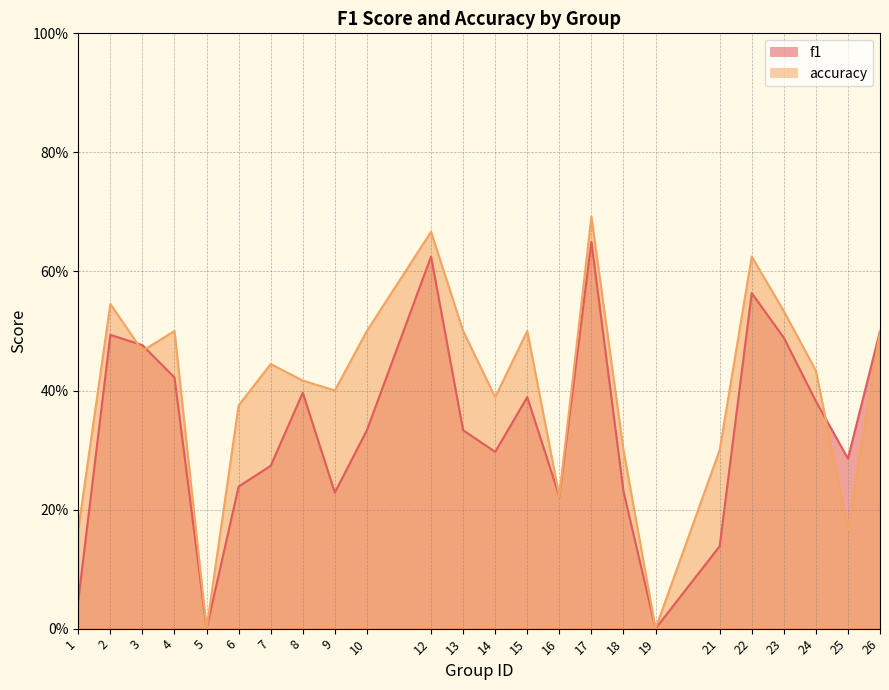

Reading left to right, extract all data points from this chart.

f1: 0.0	0.5	0.5	0.4	0.0	0.2	0.3	0.4	0.2	0.3	0.6	0.3	0.3	0.4	0.2	0.6	0.2	0.0	0.1	0.6	0.5	0.4	0.3	0.5
accuracy: 0.2	0.5	0.5	0.5	0.0	0.4	0.4	0.4	0.4	0.5	0.7	0.5	0.4	0.5	0.2	0.7	0.3	0.0	0.3	0.6	0.5	0.4	0.2	0.5